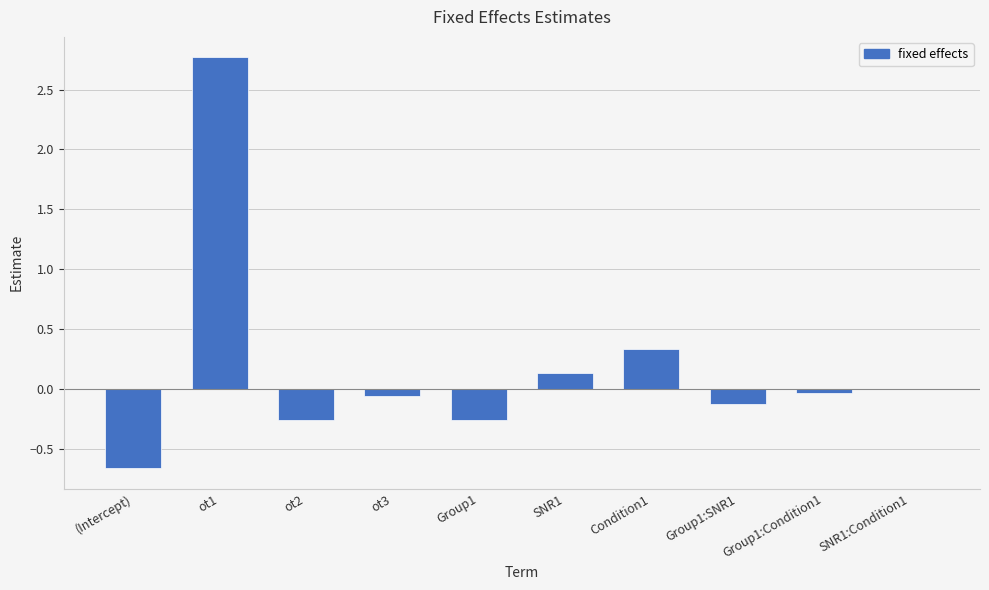

What is the change in value from (Intercept) to Group1:SNR1?

+0.5